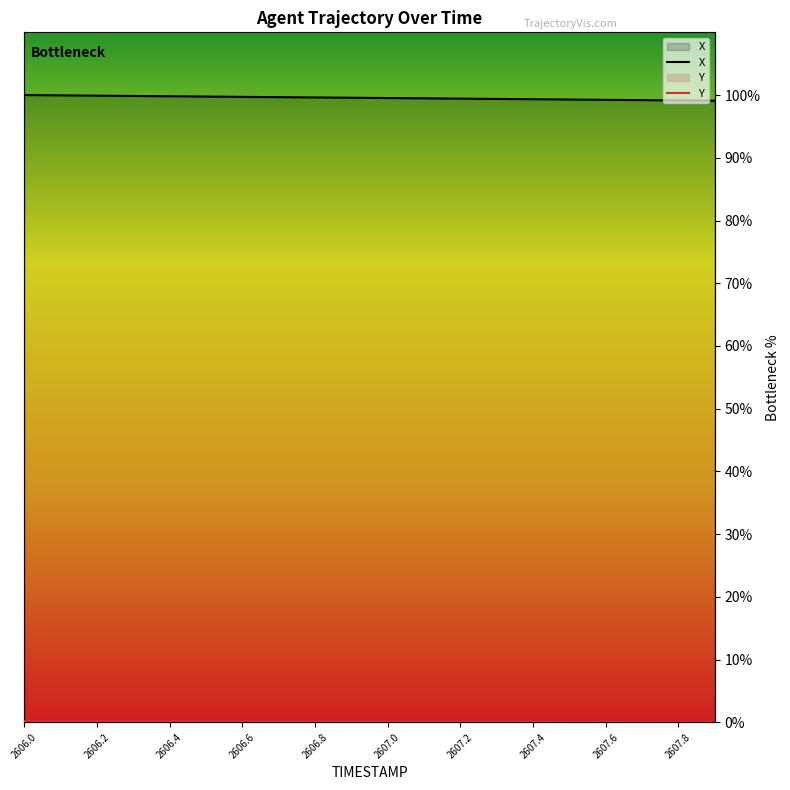

What is the highest value of the Y series?

0.2